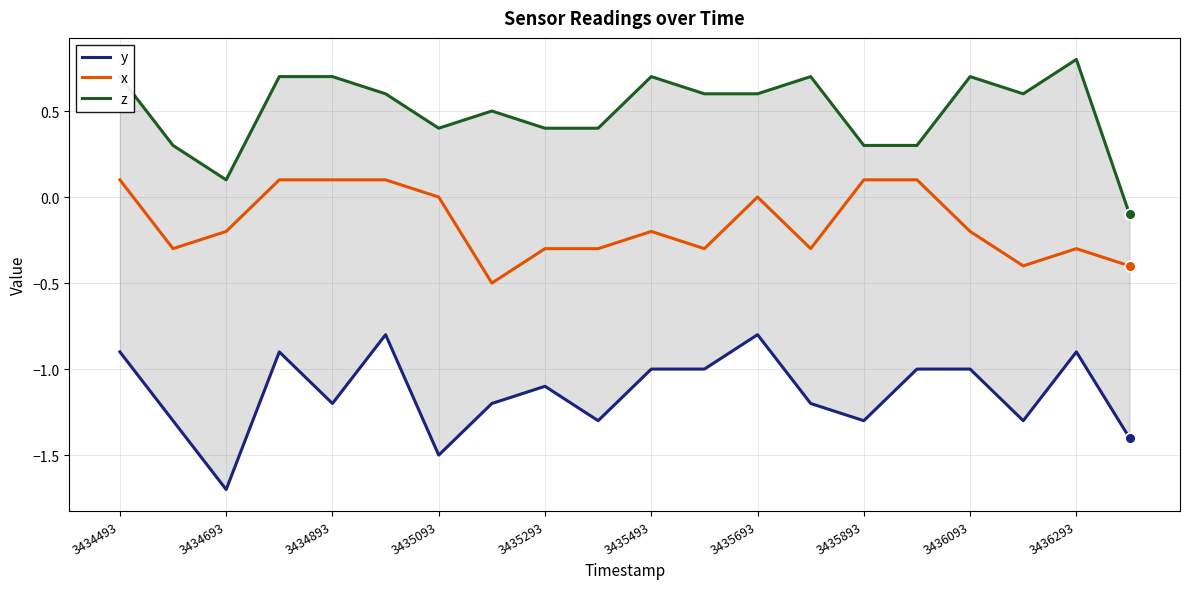

At which category is the sum across all series the highest?

3434493